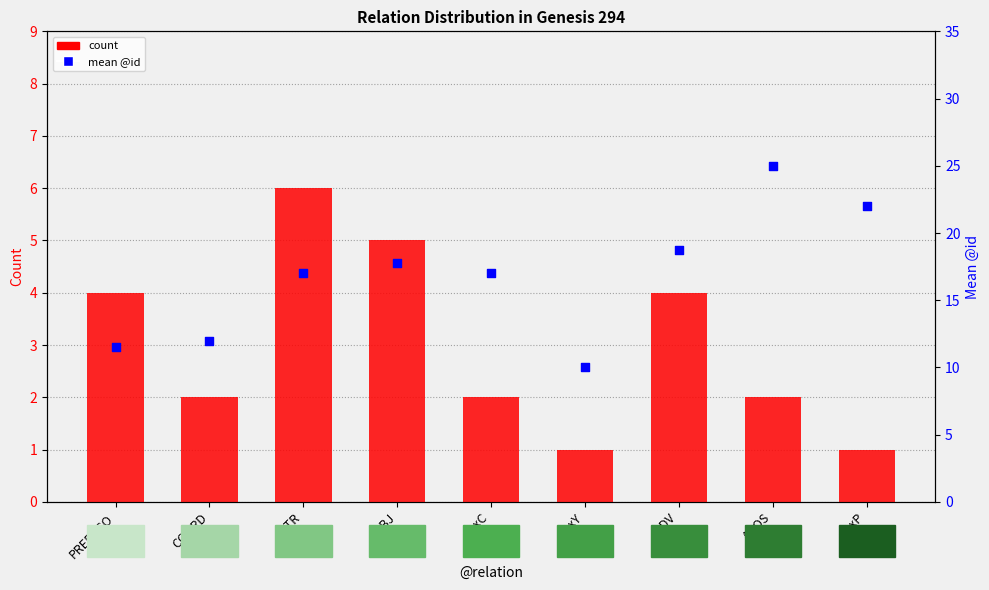

Which series contains the highest Y value?

mean @id